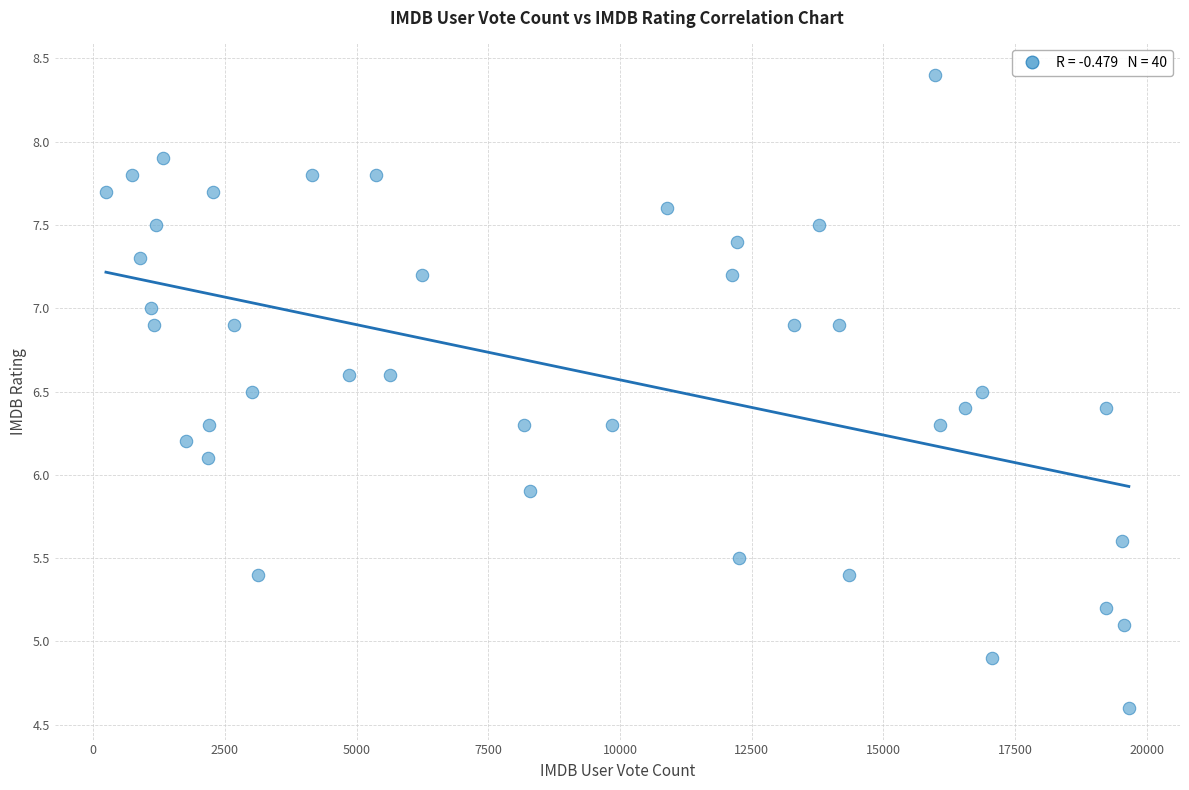

What is the range of X values (max minus min)?

19415.0